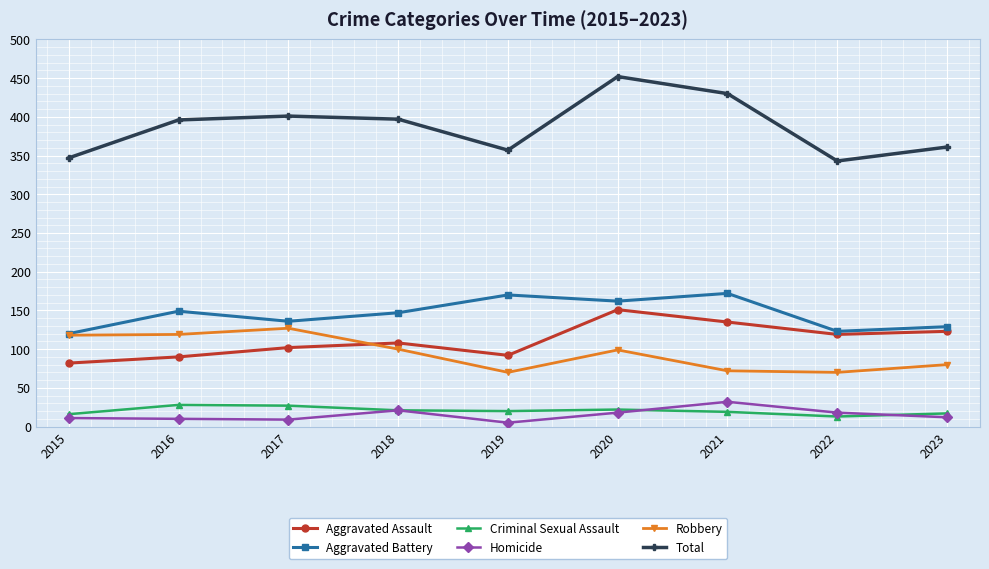

What is the difference between the maximum and minimum values in the Criminal Sexual Assault series?

15